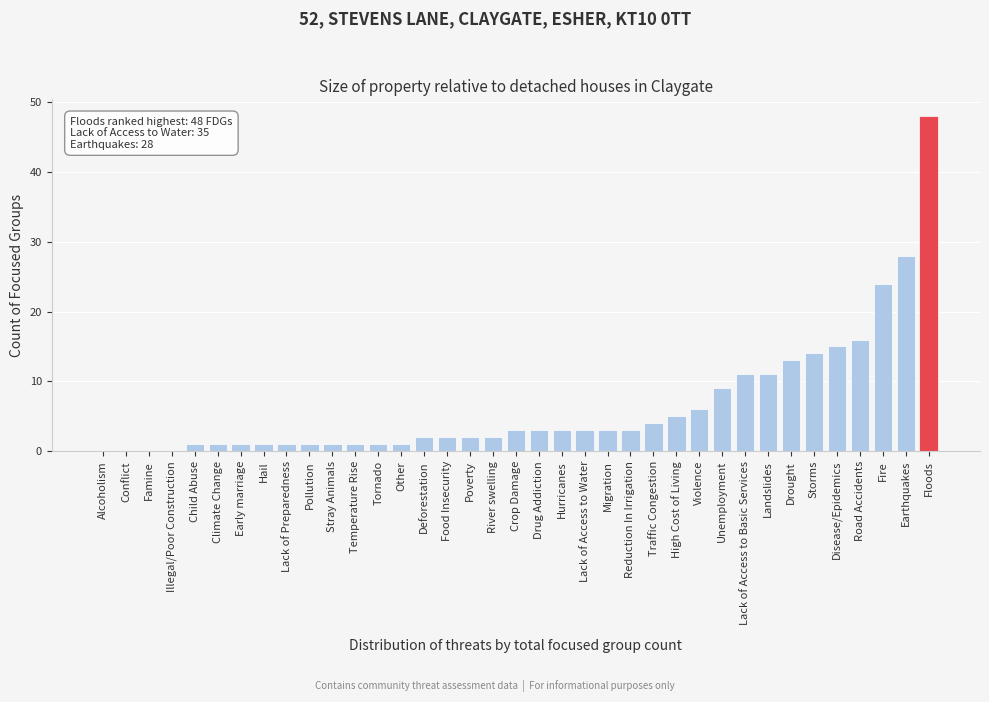

What is the sum of all values?

240